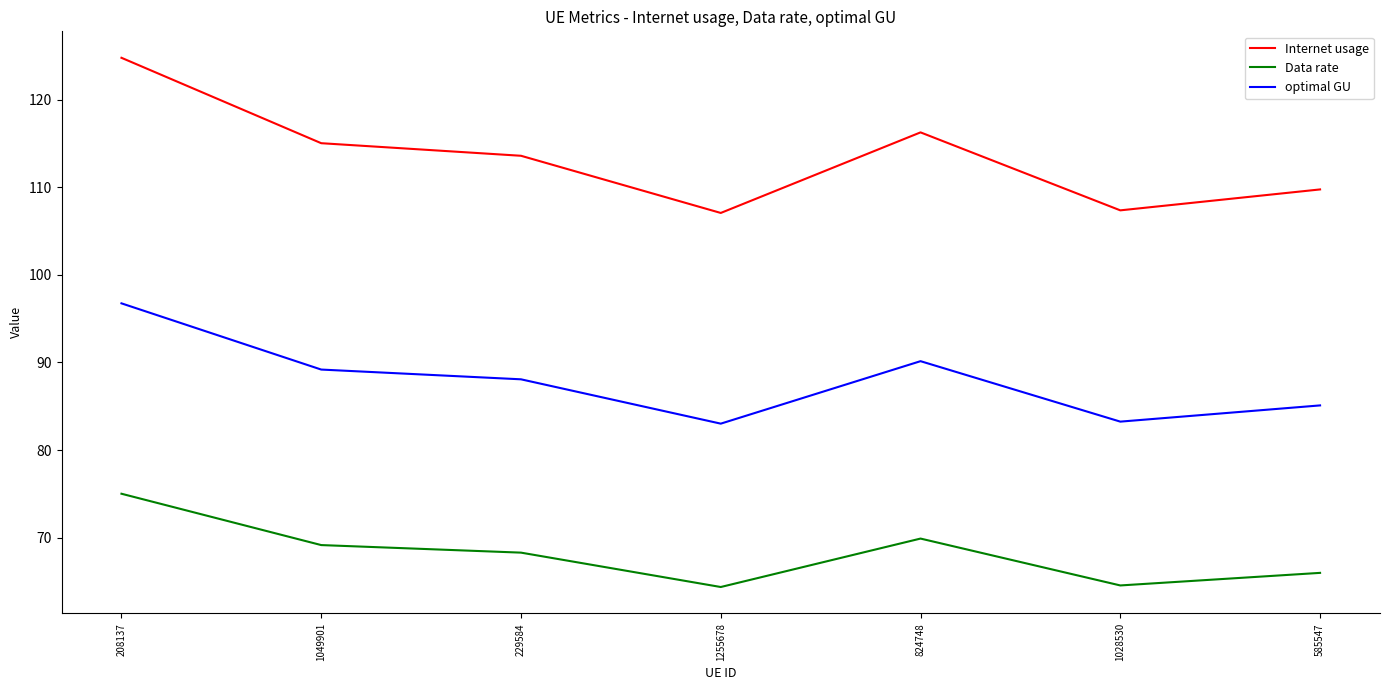

What is the average value of the Internet usage series?

113.4